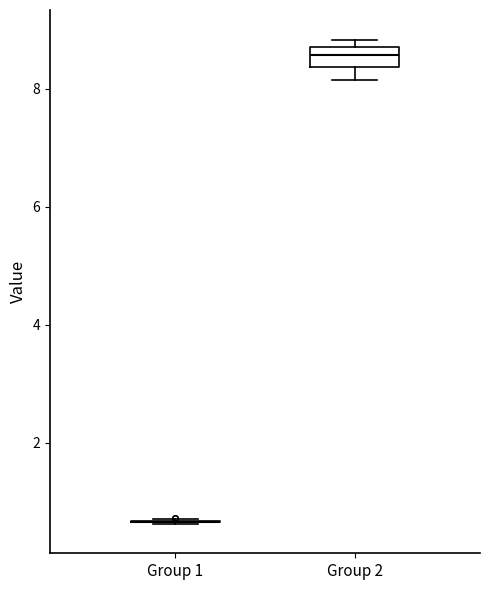

Reading left to right, transcribe this box plot: for each box, give where its median line is, the range the box spans, and where its two whiskers end, as read against the y-axis. The values are not printed on the chart, so give them approximately, as read against the axis.

Group 1: box collapsed to a line at 0.6, whiskers 0.6 to 0.8
Group 2: median 8.6 (inside the box), box 8.4 to 8.6, whiskers 8.2 to 8.8